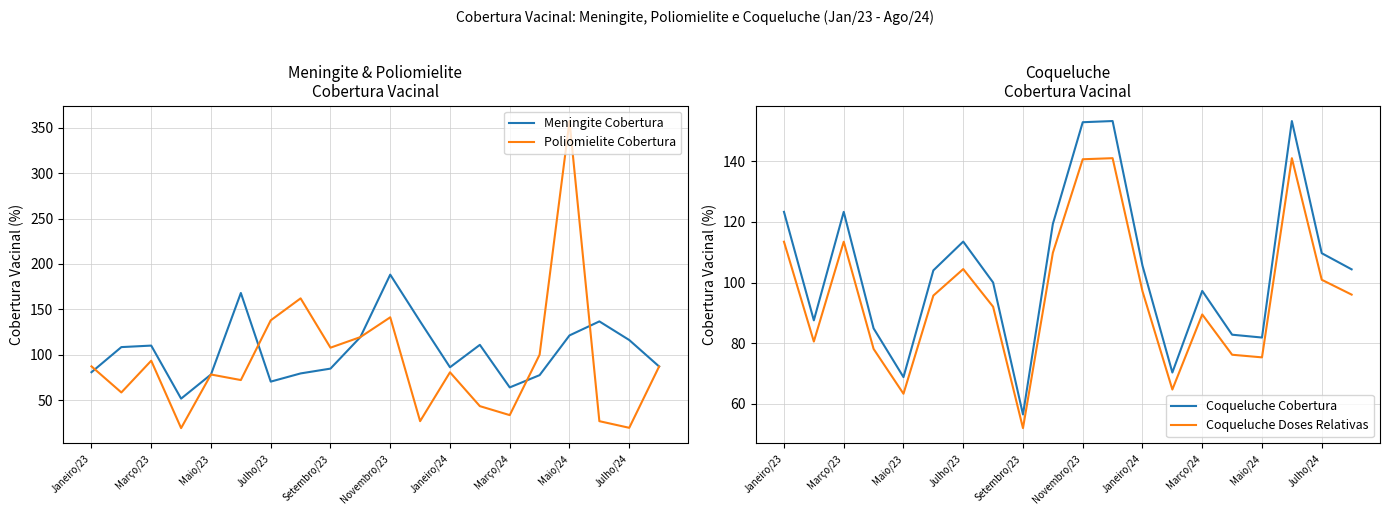

True or false: Coqueluche Doses Relativas and Meningite Cobertura cross at least once.

True